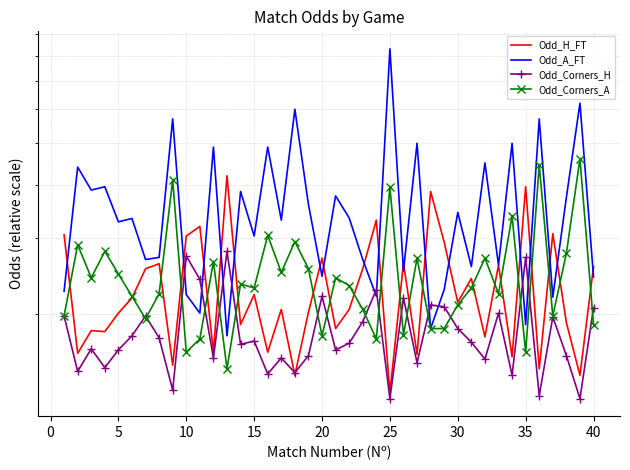

What is the approximate value of Odd_H_FT at 40?

2.6